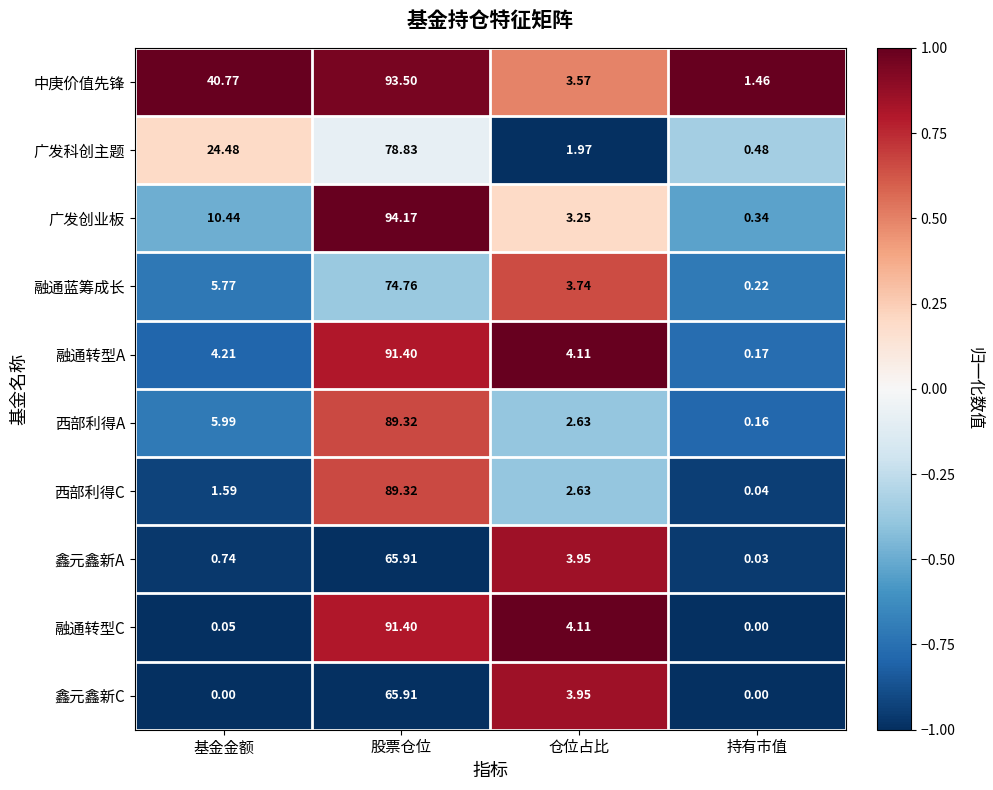

At which category is the sum across all series the highest?

股票仓位